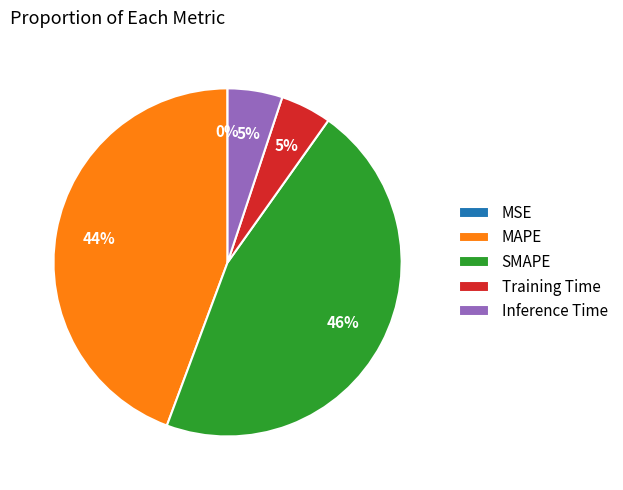

What is the largest slice in the pie chart?

SMAPE